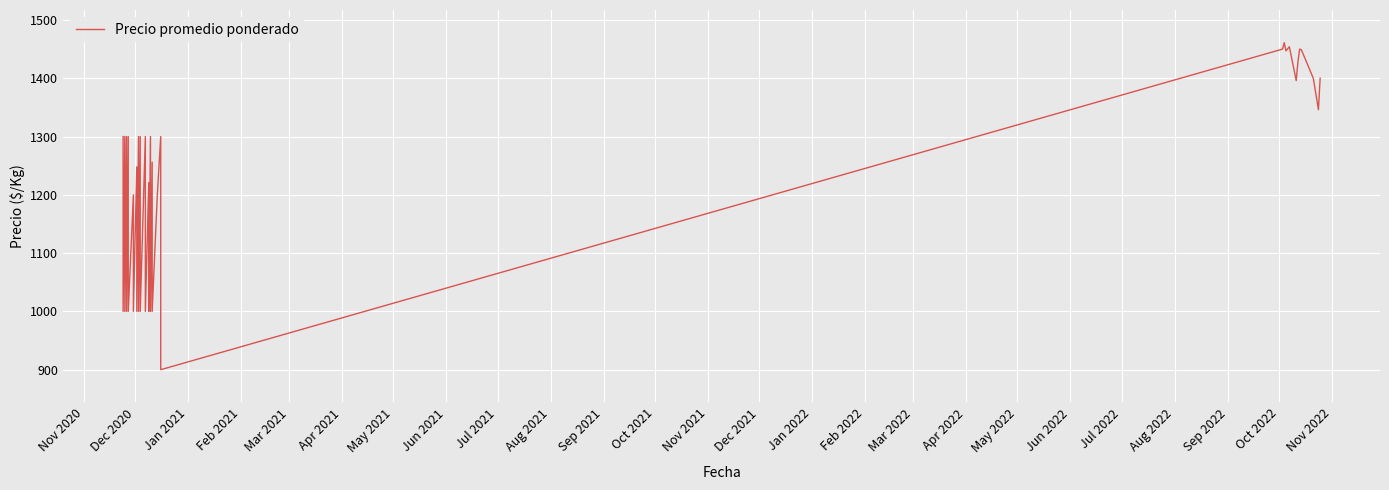

What is the label of the 37th point from the right?

Dec 2020